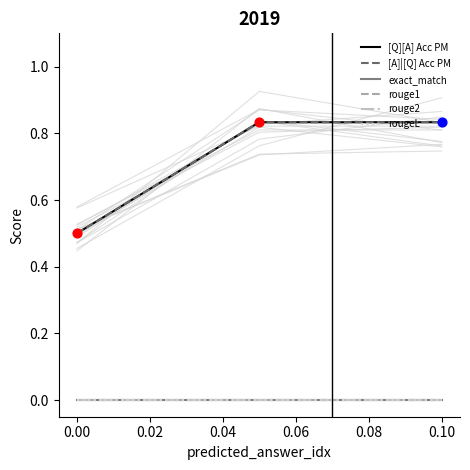

At how many categories does at least one series exceed 0?

3